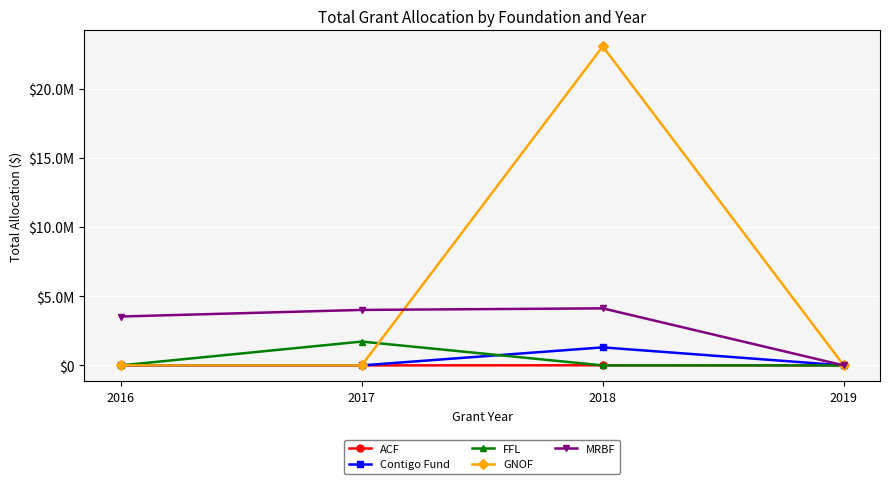

True or false: MRBF has more than 2 interior local peaks.

False